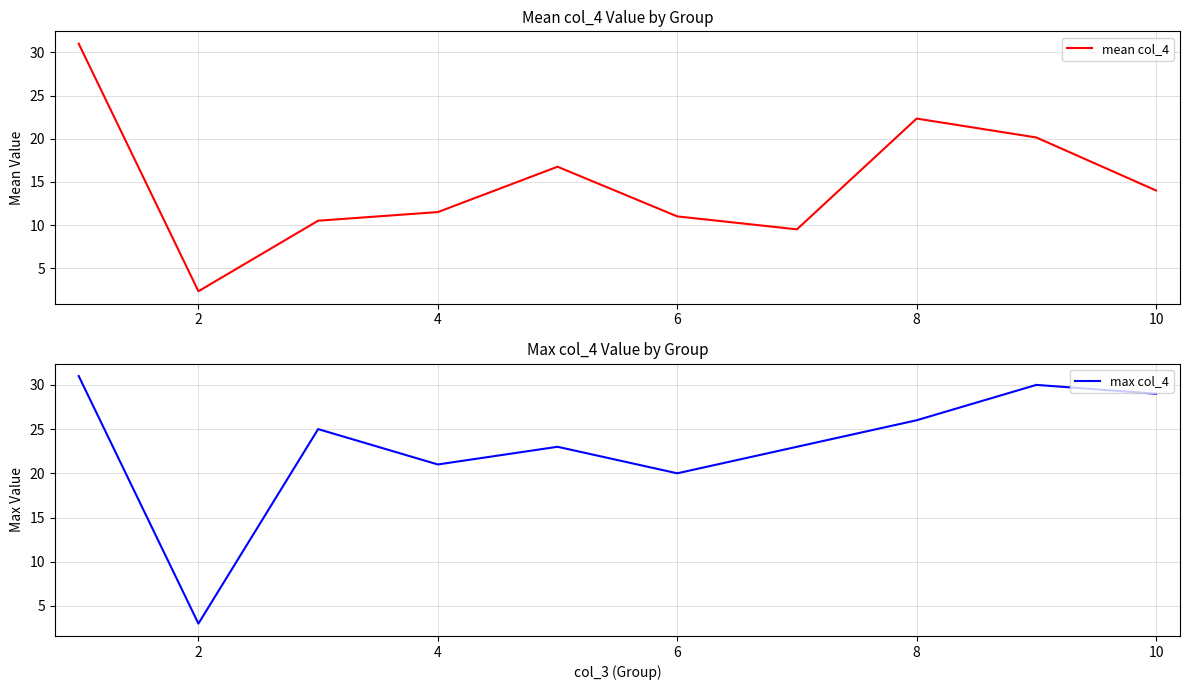

Reading left to right, transcribe all the data shown in this chart.

mean col_4: 31.0	2.3	10.5	11.5	16.8	11.0	9.5	22.3	20.1	14.0
max col_4: 31.0	3.0	25.0	21.0	23.0	20.0	23.0	26.0	30.0	29.0